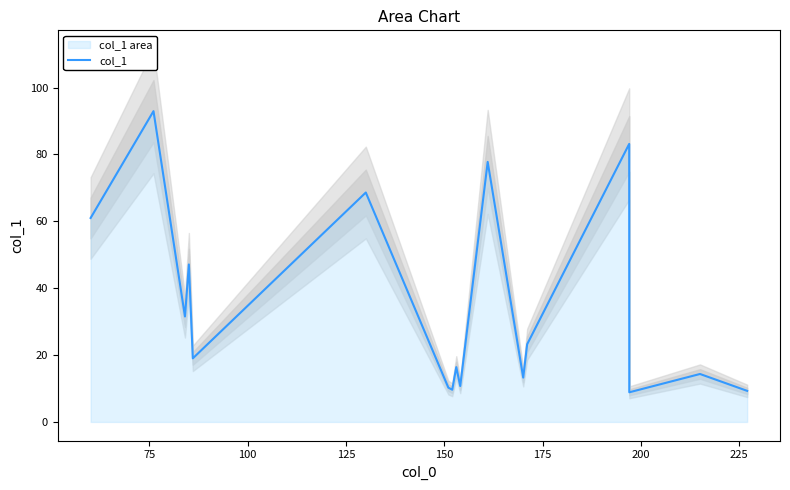

How many categories are shown in the chart?

17